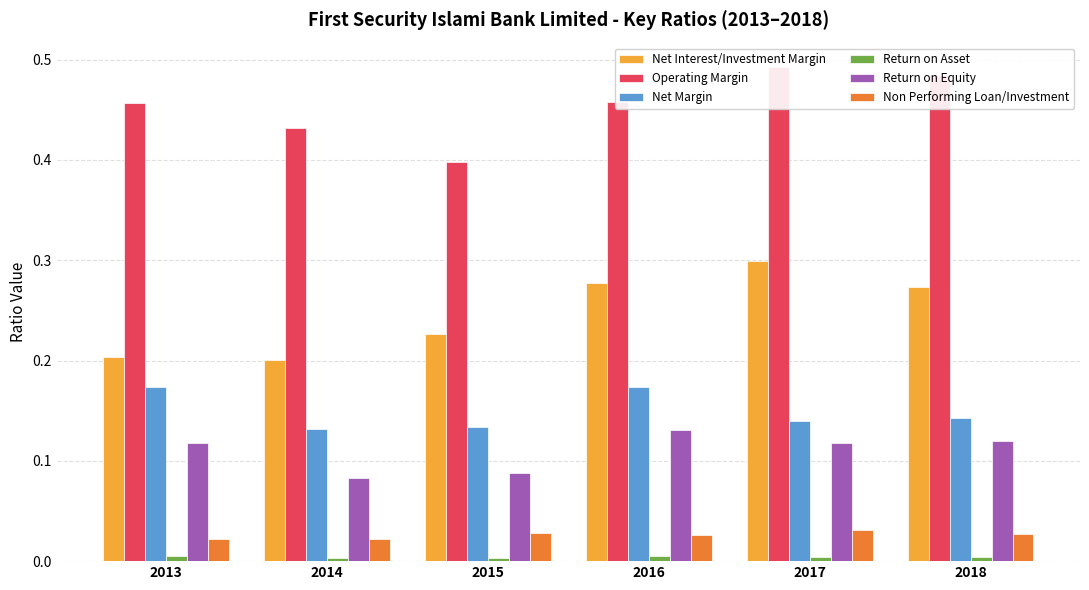

Are the bars horizontal?

No